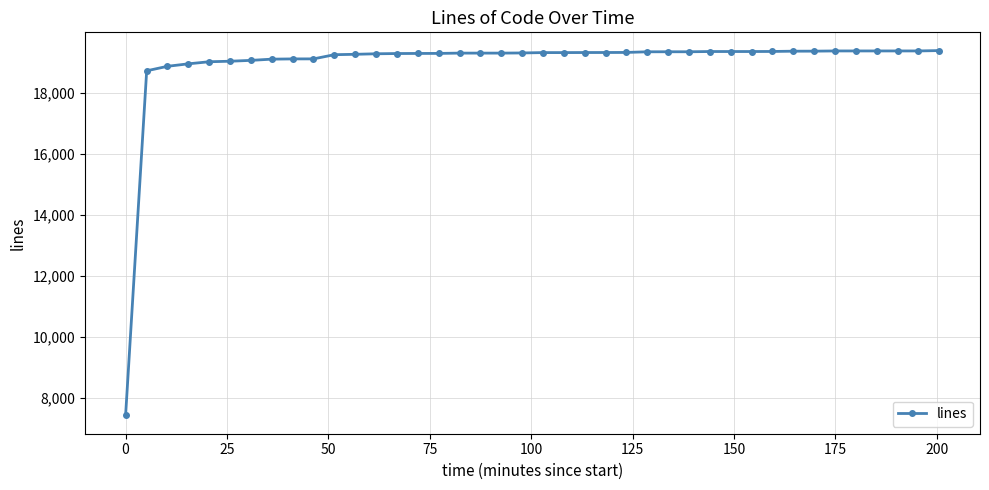

What is the greatest value displayed?

19394